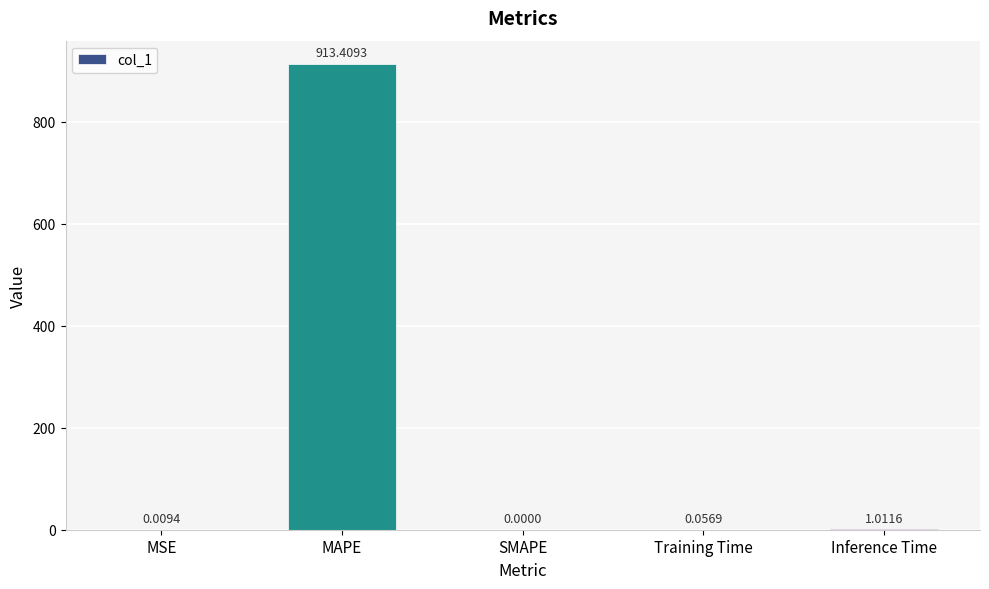

How many values are above zero?

4